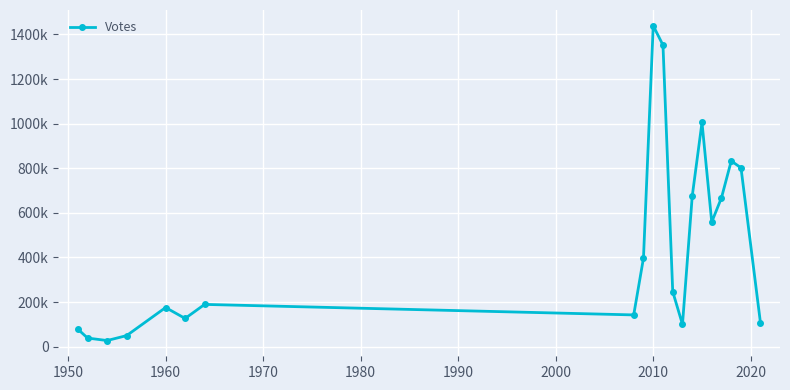

What is the difference between the maximum and second lowest values?

1400082